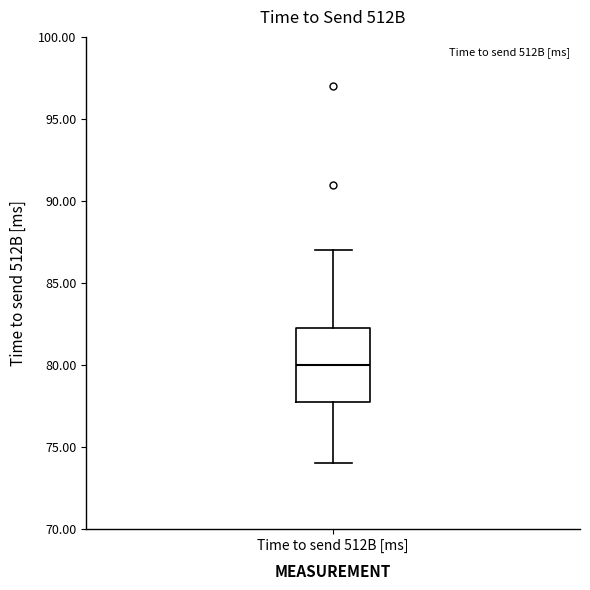

Read this box plot against the y-axis: the position of the median line, the range covered by the box, and the ends of both whiskers. The values are not printed on the chart, so give them approximately, as read against the axis.

median 80.0, box 78.0 to 82.5, whiskers 74.0 to 87.0